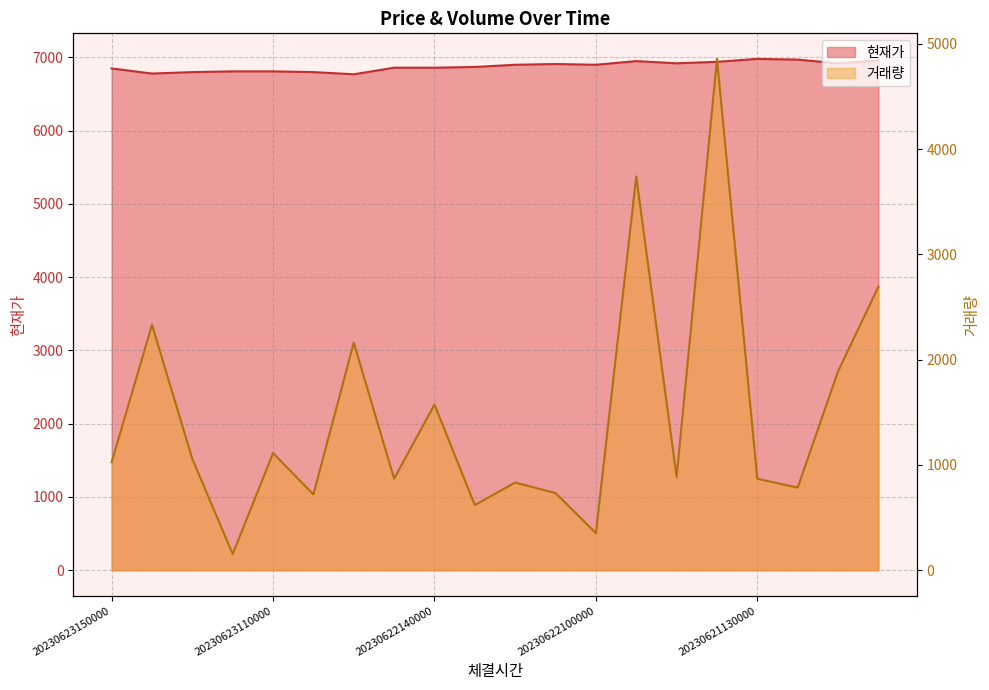

Reading left to right, extract all data points from this chart.

현재가: 20230623150000=6850	20230623140000=6780	20230623130000=6800	20230623120000=6810	20230623110000=6810	20230623100000=6800	20230623090000=6770	20230622150000=6860	20230622140000=6860	20230622130000=6870	20230622120000=6900	20230622110000=6910	20230622100000=6900	20230622090000=6950	20230621150000=6920	20230621140000=6940	20230621130000=6980	20230621120000=6970	20230621110000=6920	20230621100000=6960
거래량: 20230623150000=1026	20230623140000=2332	20230623130000=1057	20230623120000=154	20230623110000=1113	20230623100000=720	20230623090000=2162	20230622150000=870	20230622140000=1574	20230622130000=619	20230622120000=833	20230622110000=733	20230622100000=353	20230622090000=3740	20230621150000=884	20230621140000=4857	20230621130000=869	20230621120000=785	20230621110000=1889	20230621100000=2693